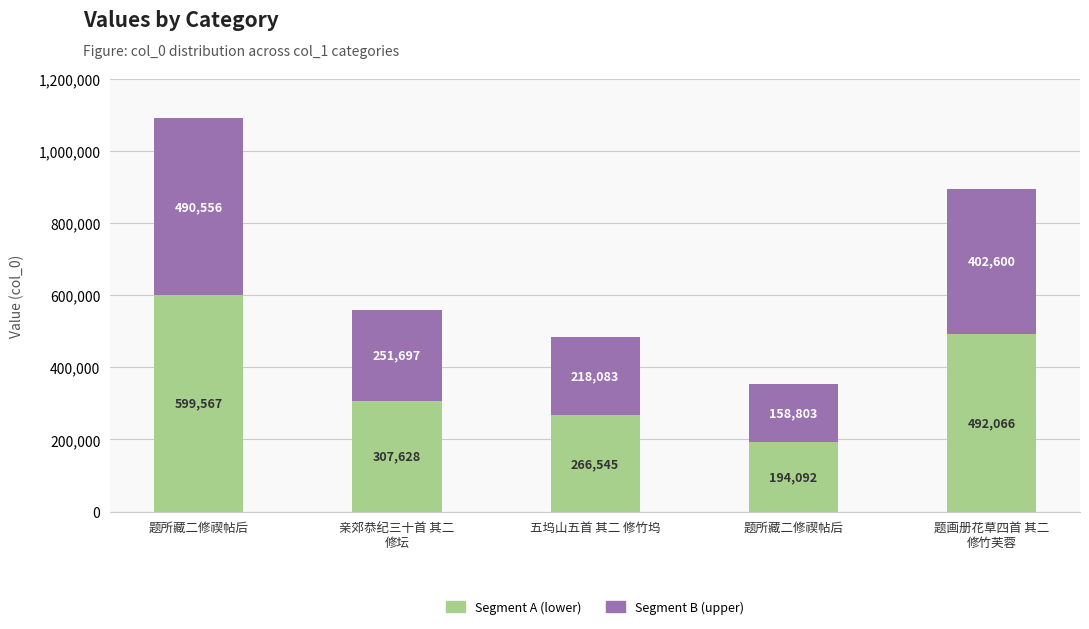

What are all the series names shown in the legend?

Segment A (lower), Segment B (upper)